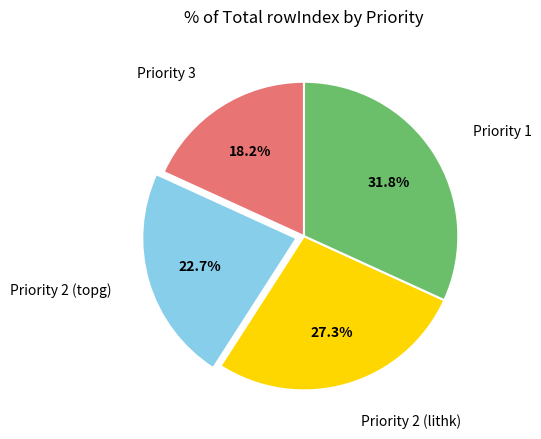

How many slices are in this pie chart?

4